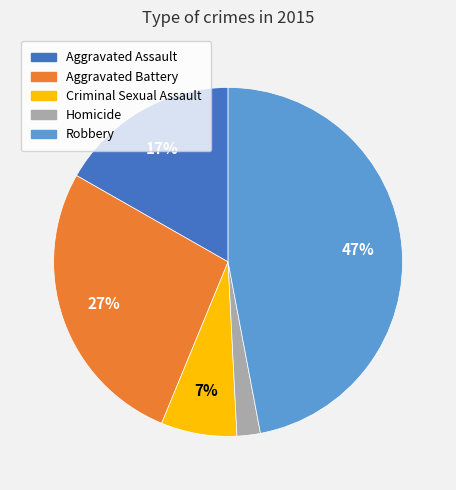

Rank the categories by value from lowest to highest.

Homicide, Criminal Sexual Assault, Aggravated Assault, Aggravated Battery, Robbery